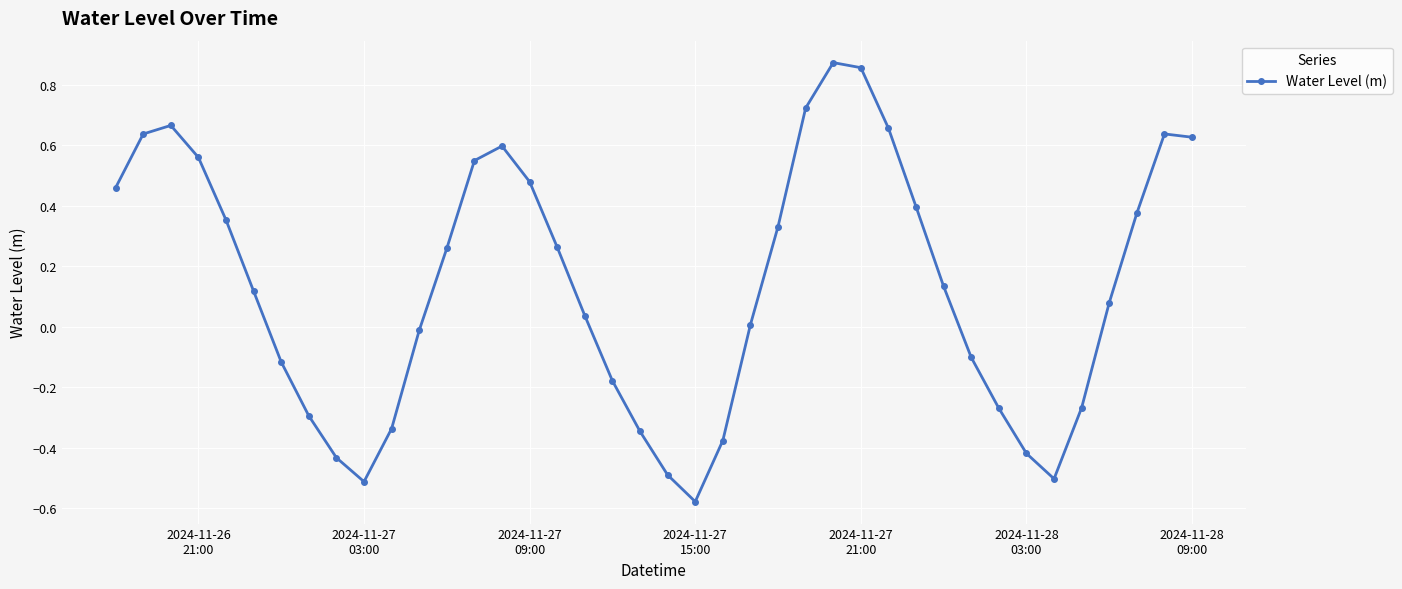

True or false: the data has more than 2 interior local peaks.

True